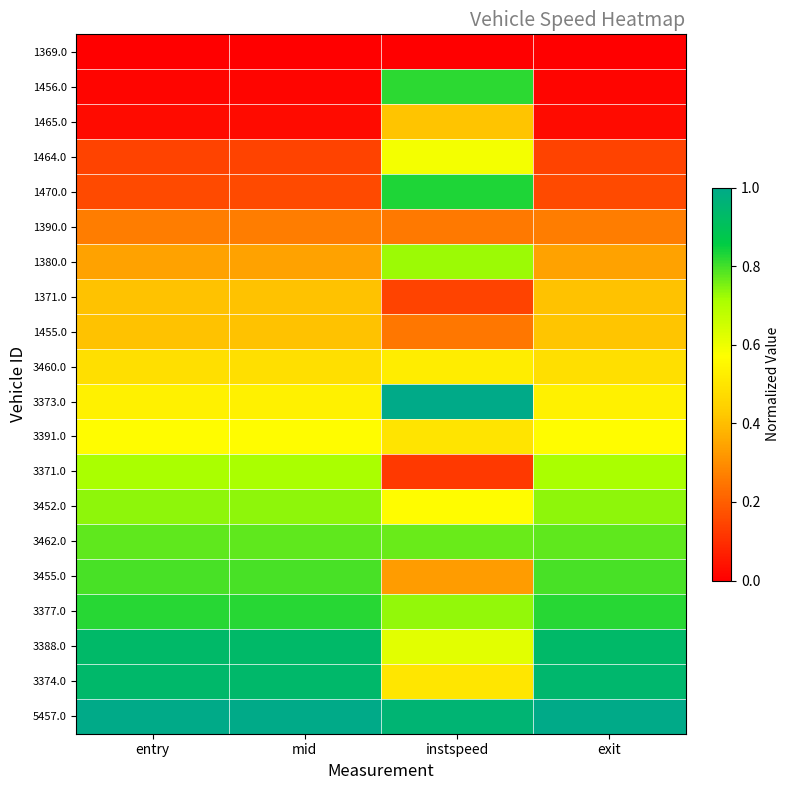

At how many categories does at least one series exceed 0?

4